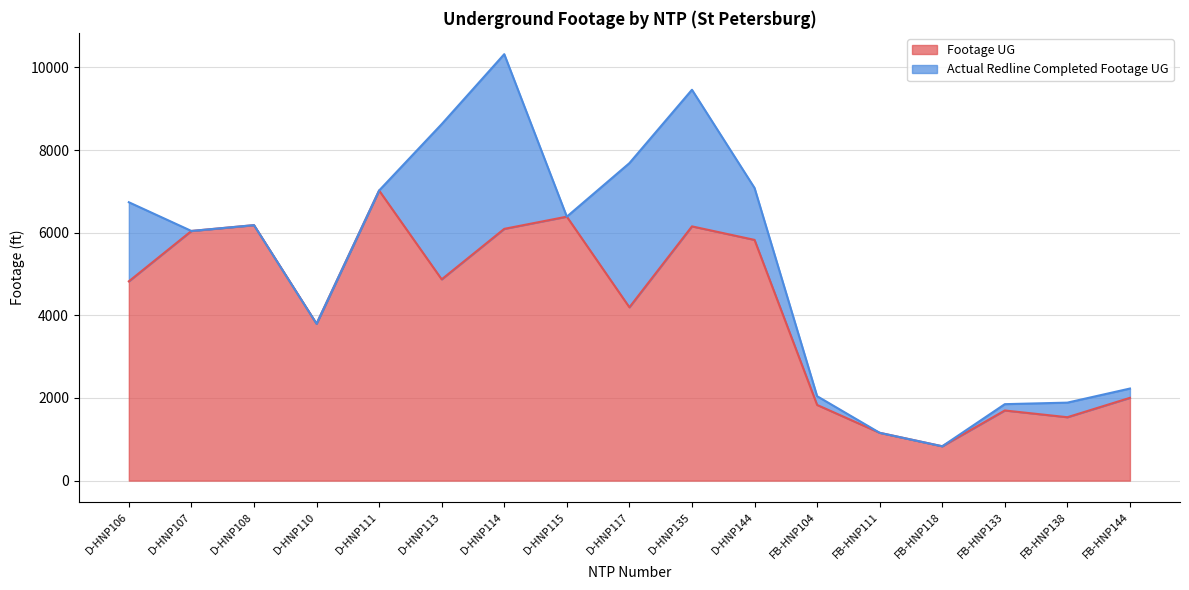

Between D-HNP111 and D-HNP114, which is larger?

D-HNP111